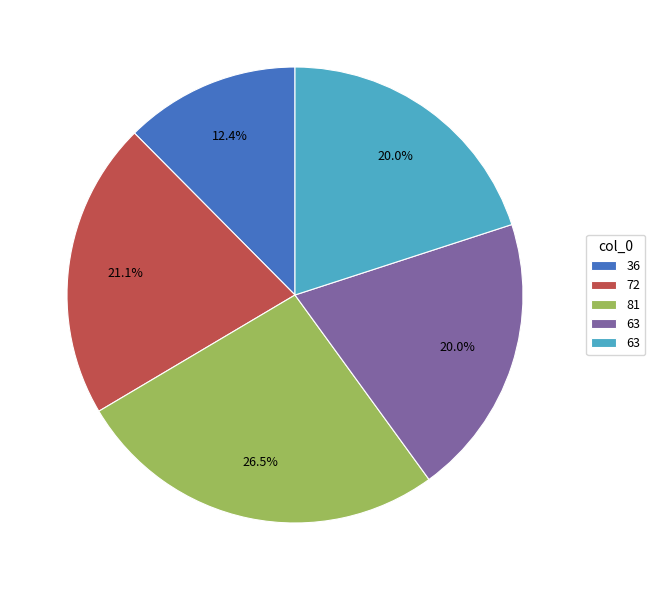

Is there a majority slice in this chart?

No